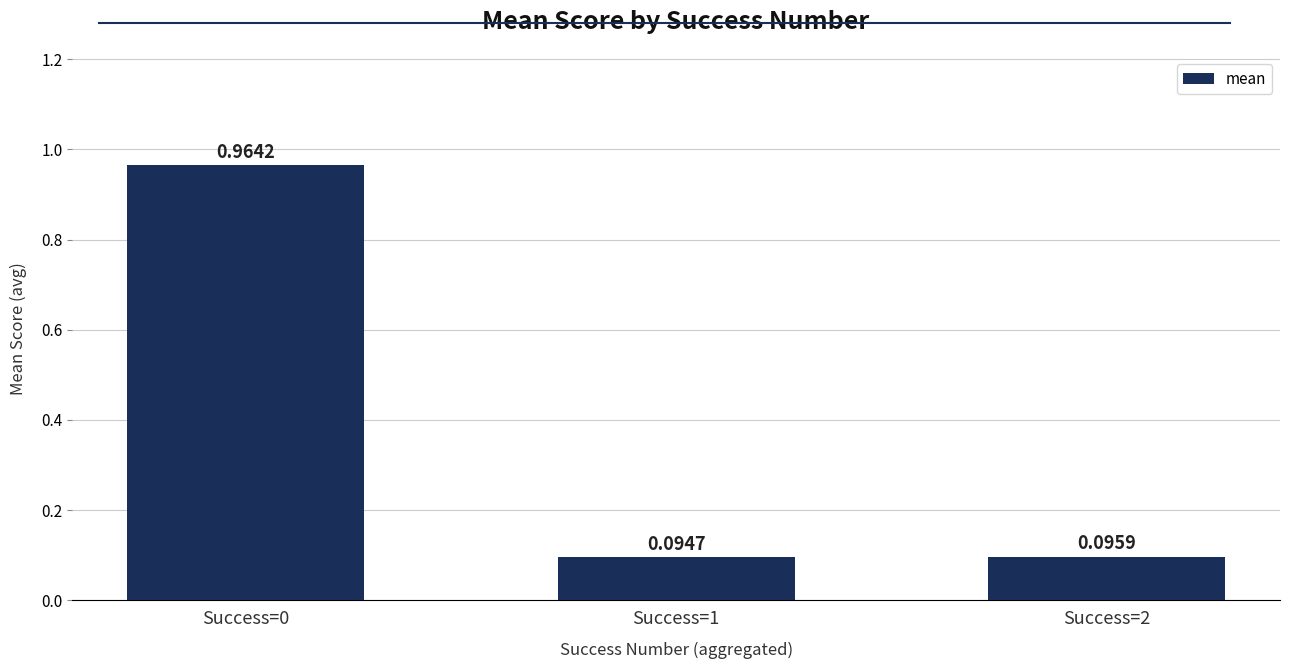

What is the difference between the maximum and minimum values?

0.9